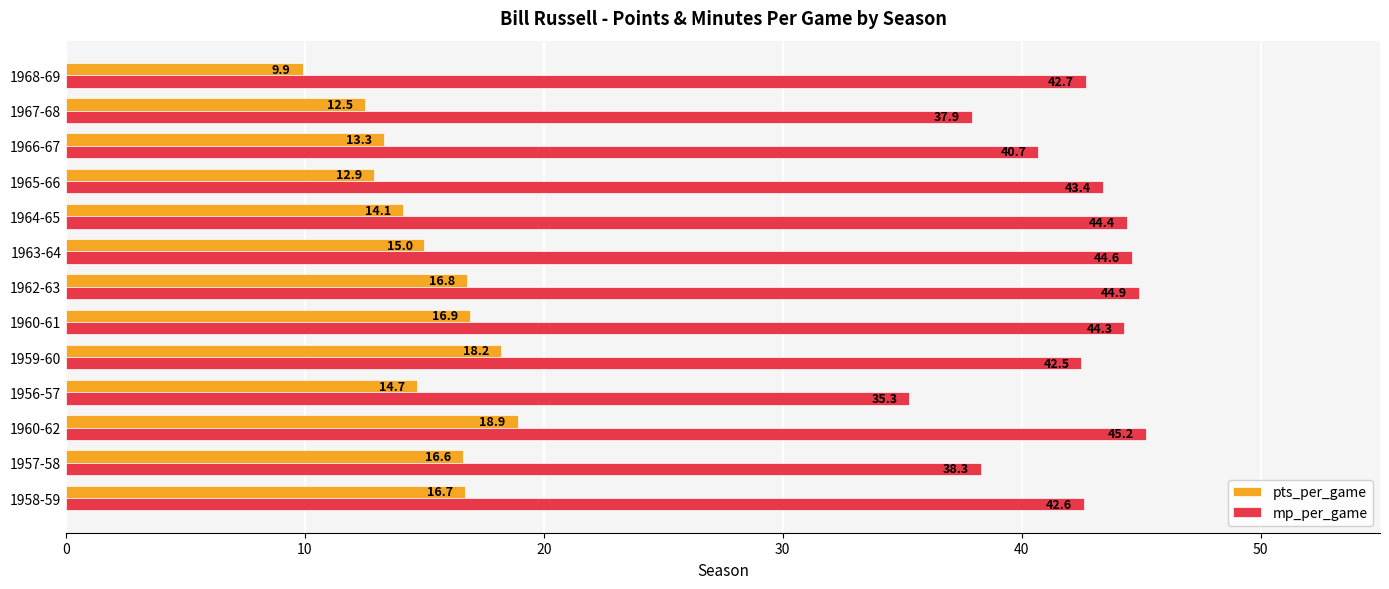

Which series has the largest total across all categories?

mp_per_game